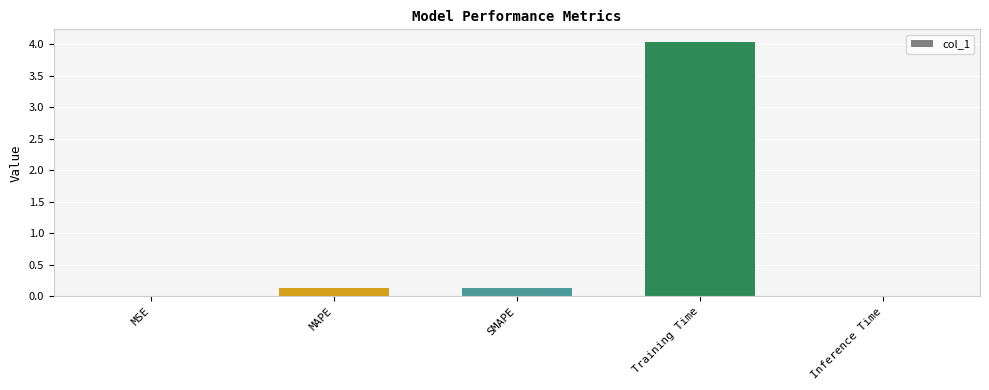

The chart shows a value of 1.2 at Training Time. True or false?

False